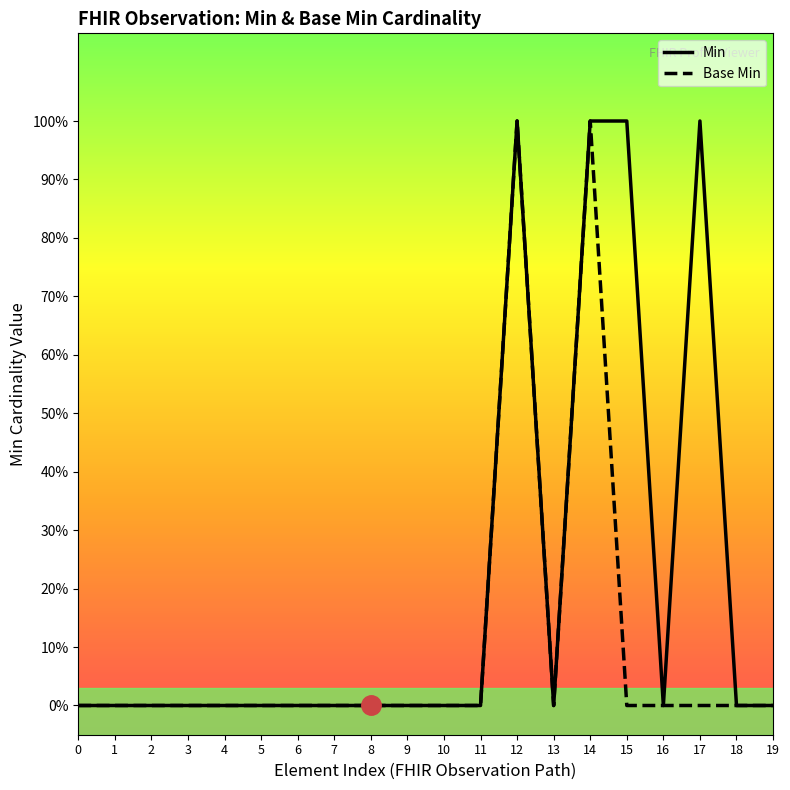

What is the difference between the maximum and minimum values in the Base Min series?

1